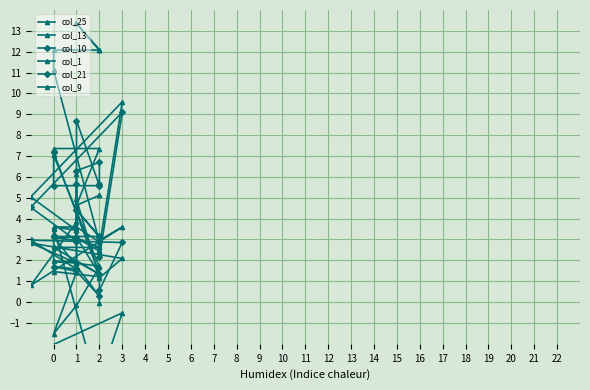

Rank the series by their maximum value, from highest to lowest.

col_13, col_21, col_1, col_25, col_10, col_9